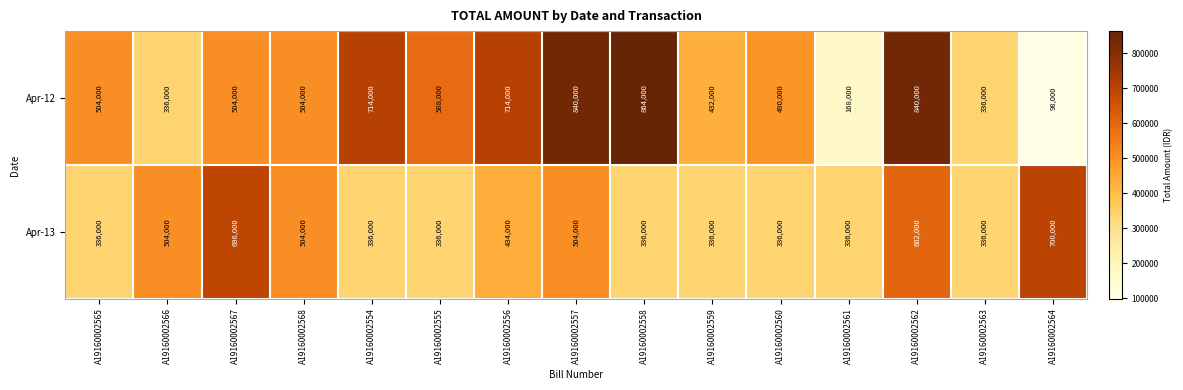

Which category has the lowest value in the Apr-12 series?

A19160002564